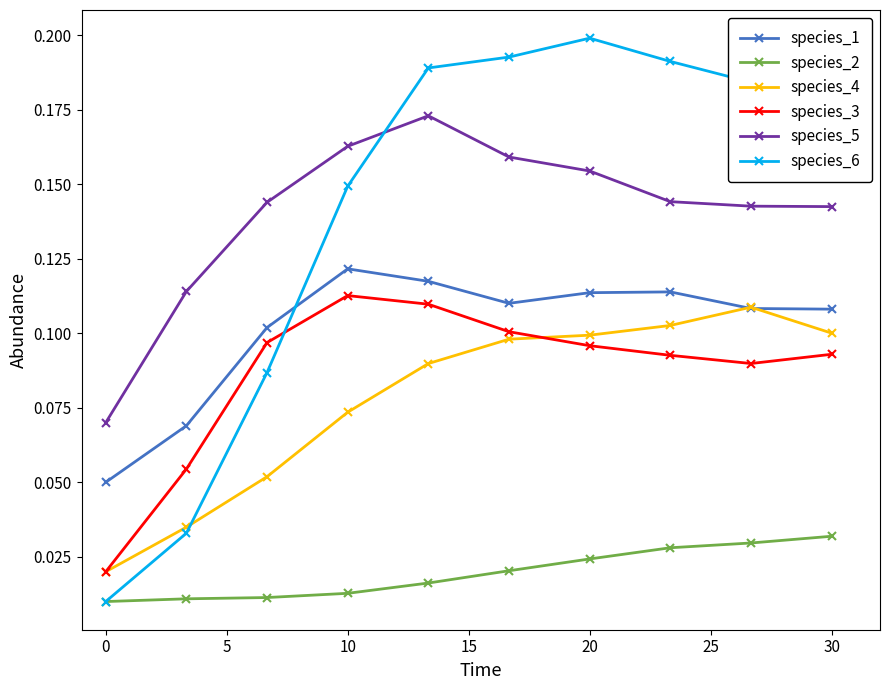

At how many categories does at least one series exceed 0?

10